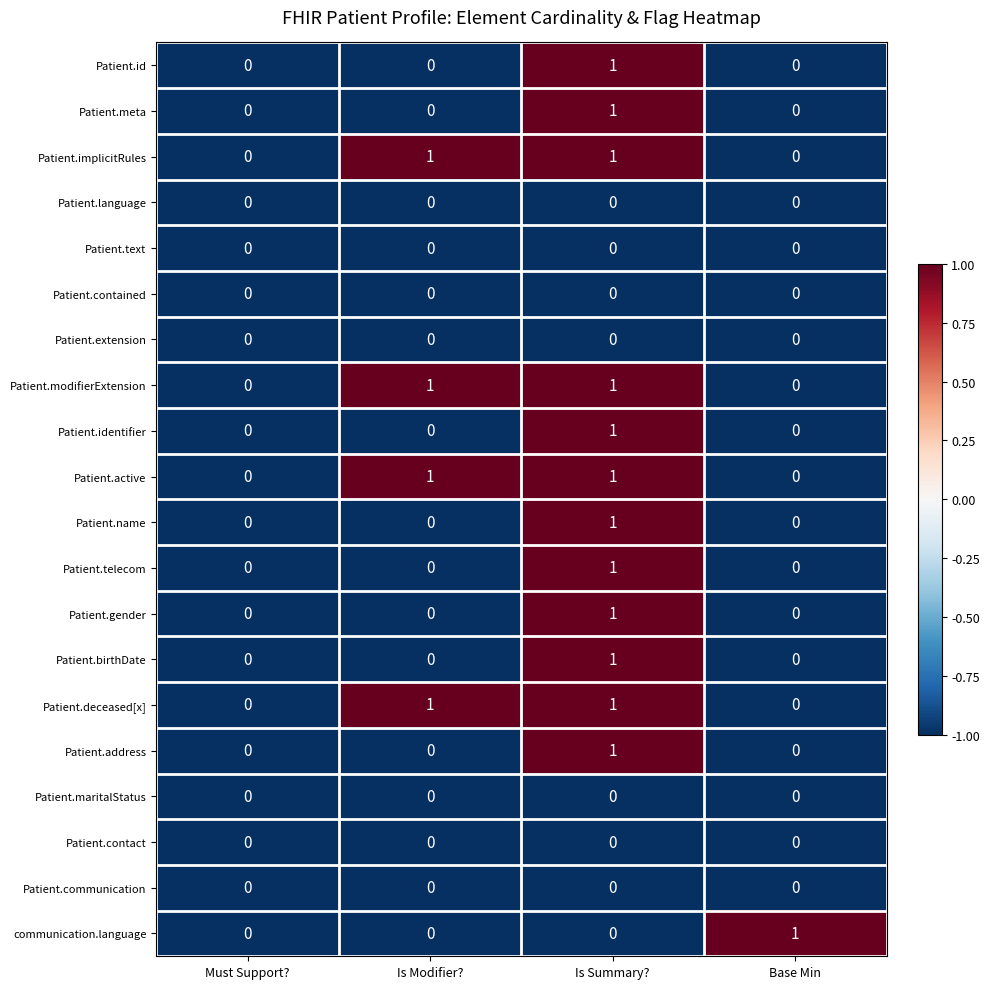

Which category has the highest value in the Patient.meta series?

Is Summary?